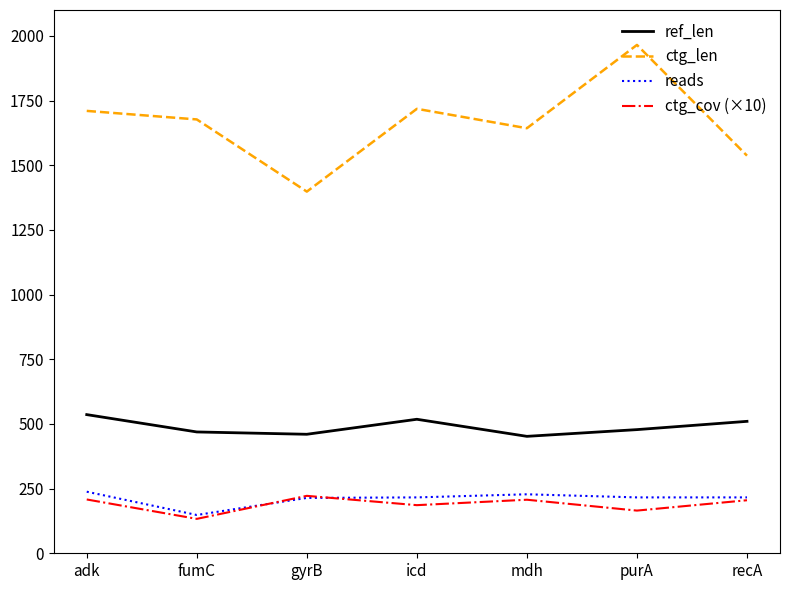

What is the total value across all series at icd?

2638